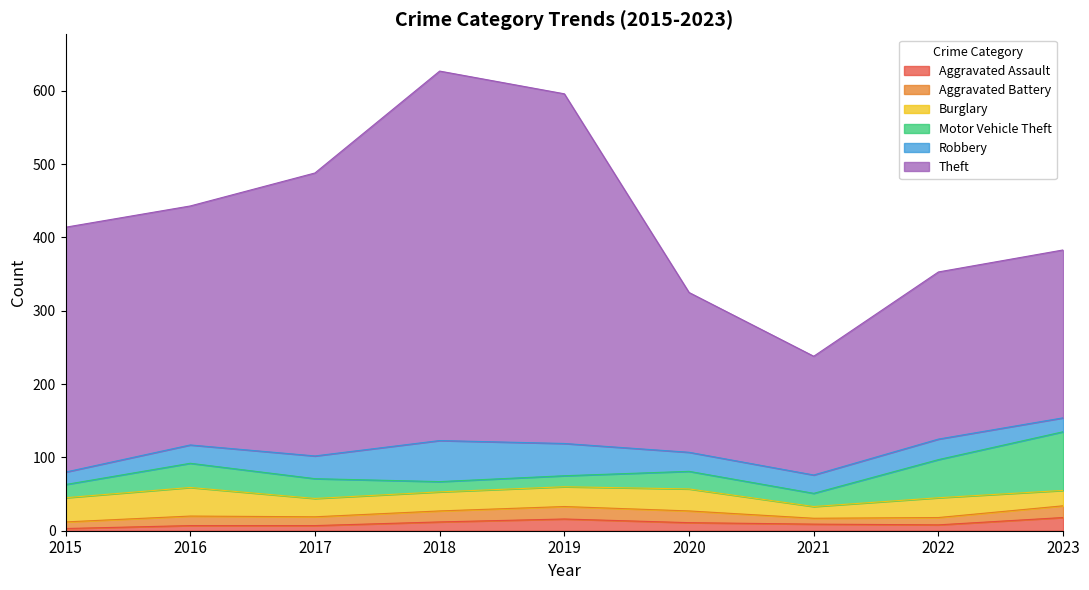

At how many categories does at least one series exceed 76?

9